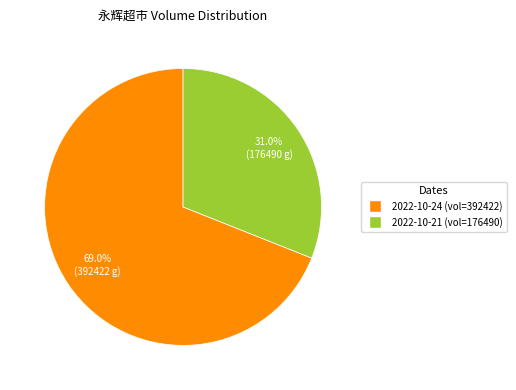

What percentage do 2022-10-21 and 2022-10-24 together represent?

100.0%